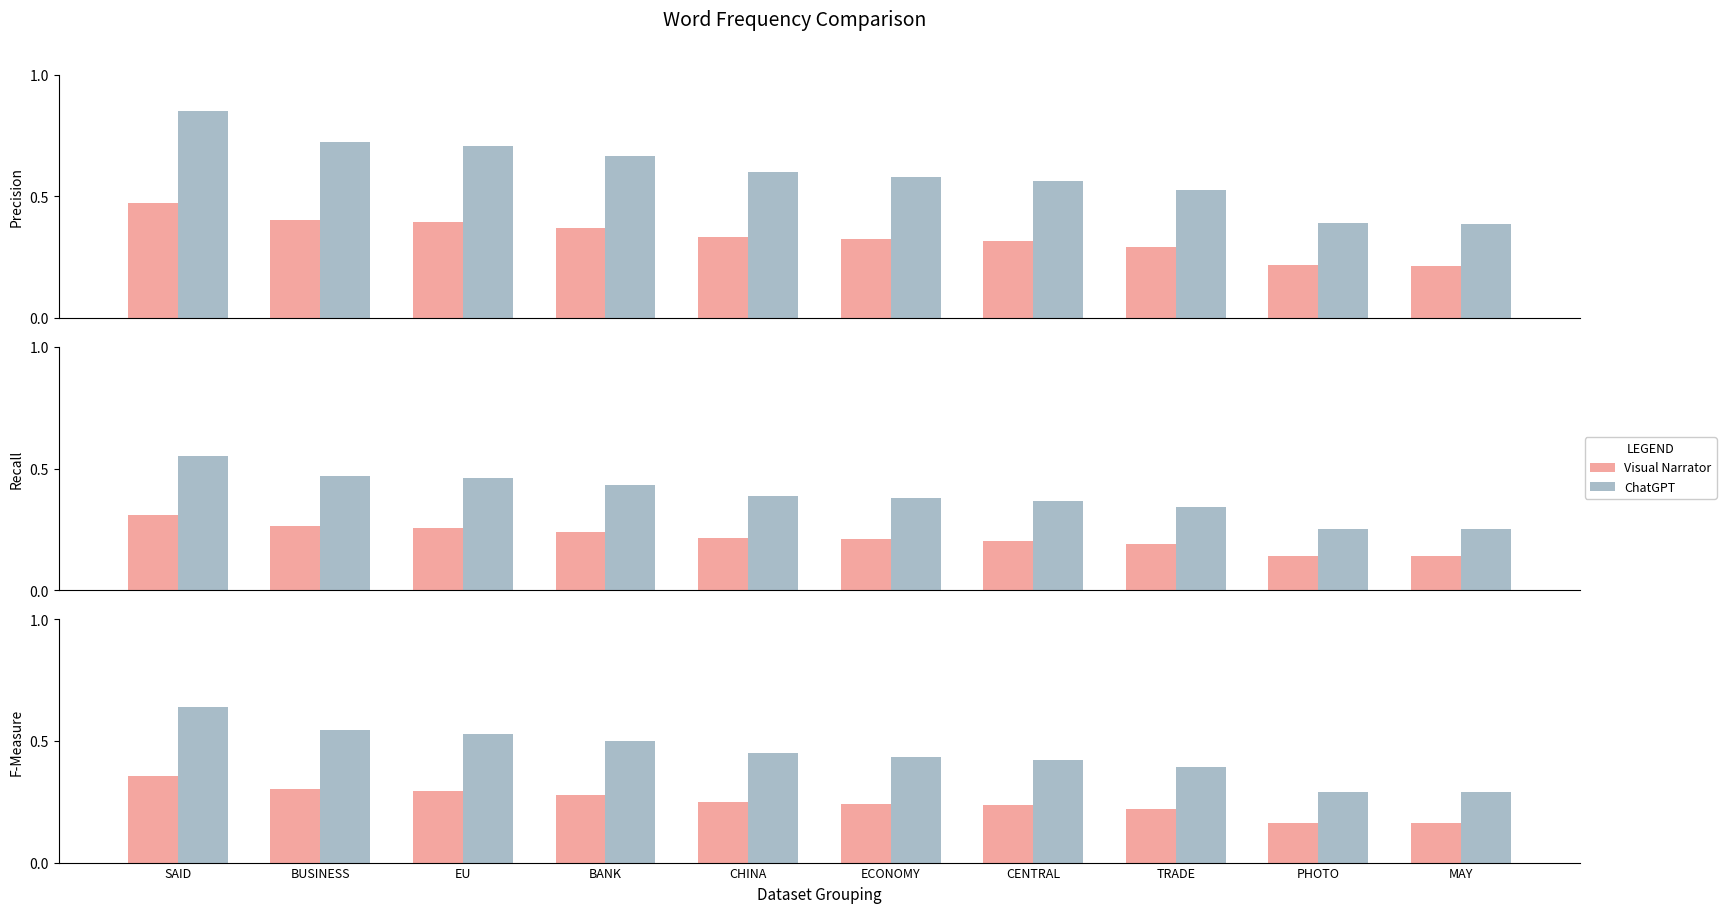

Which series changed the most between ECONOMY and TRADE?

ChatGPT